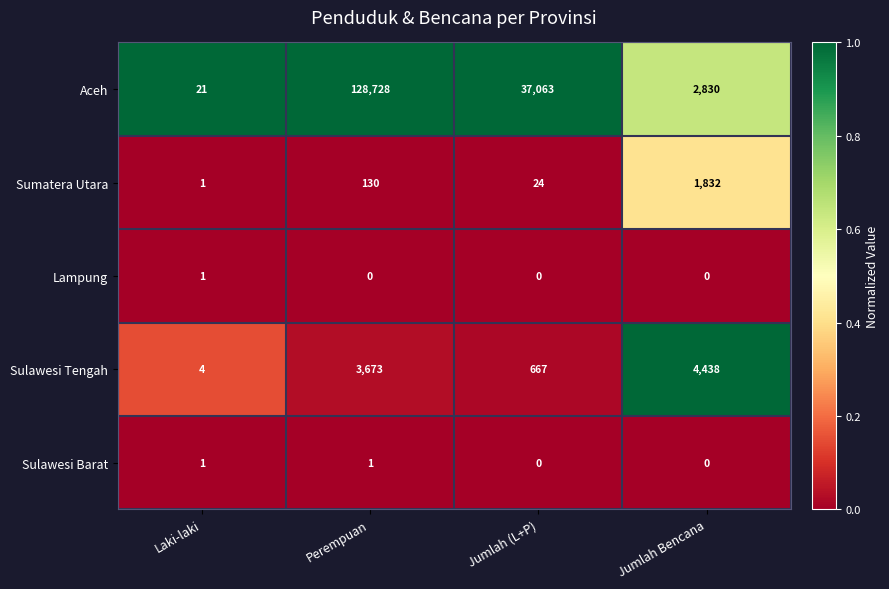

Reading left to right, extract all data points from this chart.

Aceh: Laki-laki=21	Perempuan=128728	Jumlah (L+P)=37063	Jumlah Bencana=2830
Sumatera Utara: Laki-laki=1	Perempuan=130	Jumlah (L+P)=24	Jumlah Bencana=1832
Lampung: Laki-laki=1	Perempuan=0	Jumlah (L+P)=0	Jumlah Bencana=0
Sulawesi Tengah: Laki-laki=4	Perempuan=3673	Jumlah (L+P)=667	Jumlah Bencana=4438
Sulawesi Barat: Laki-laki=1	Perempuan=1	Jumlah (L+P)=0	Jumlah Bencana=0